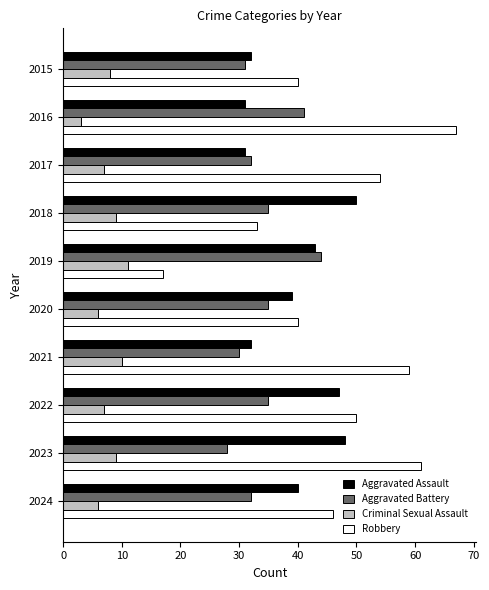

What is the spread (max minus min) of values at 2016?

64